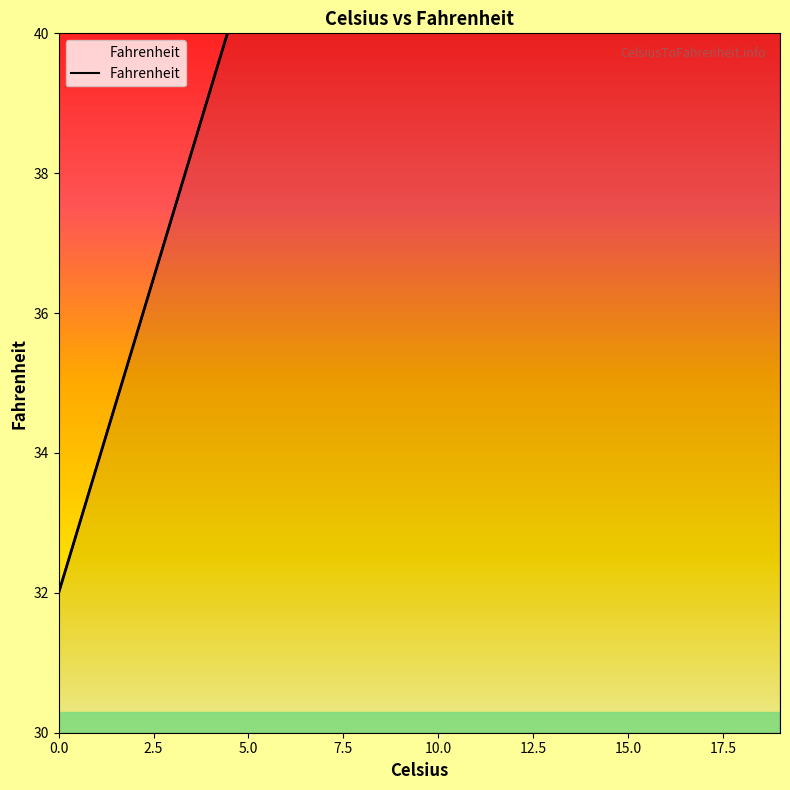

What is the change in value from 2.5 to 7.5?

+3.6